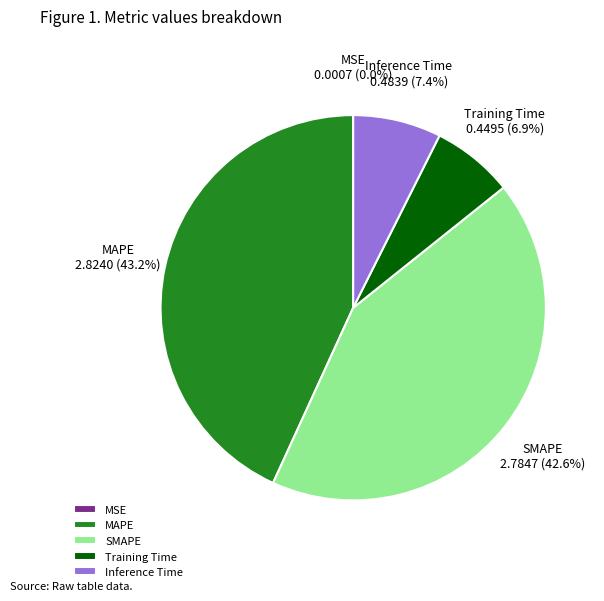

Is there a majority slice in this chart?

No